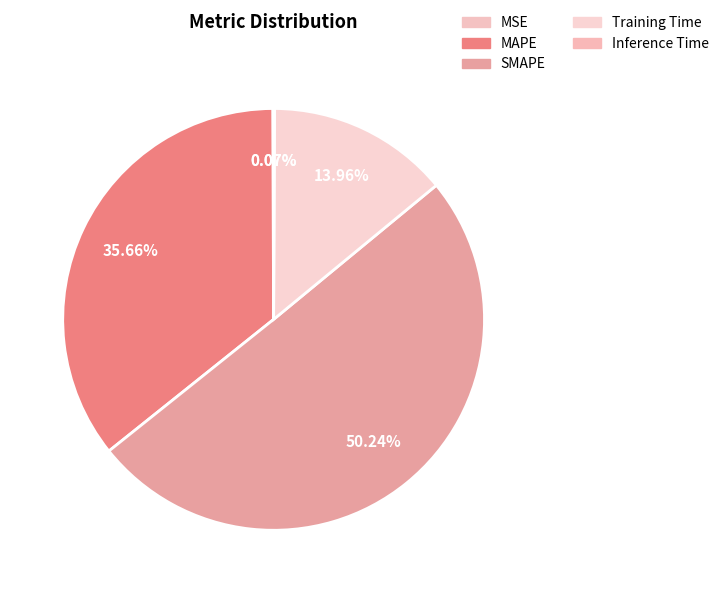

How many slices are in this pie chart?

5